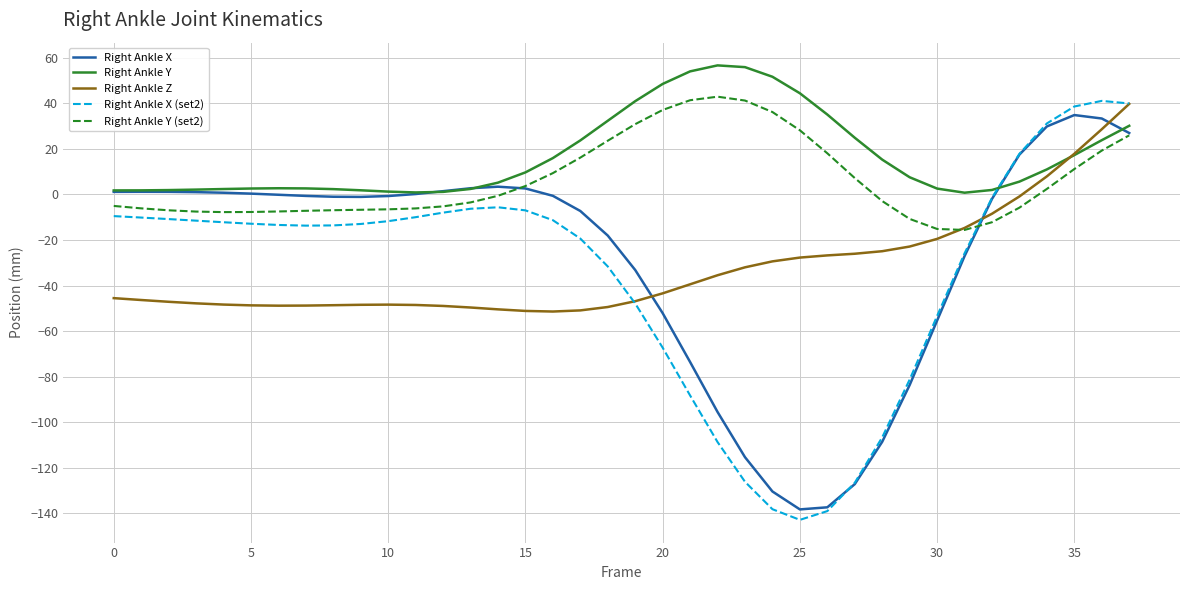

Which series has the largest total across all categories?

Right Ankle Y